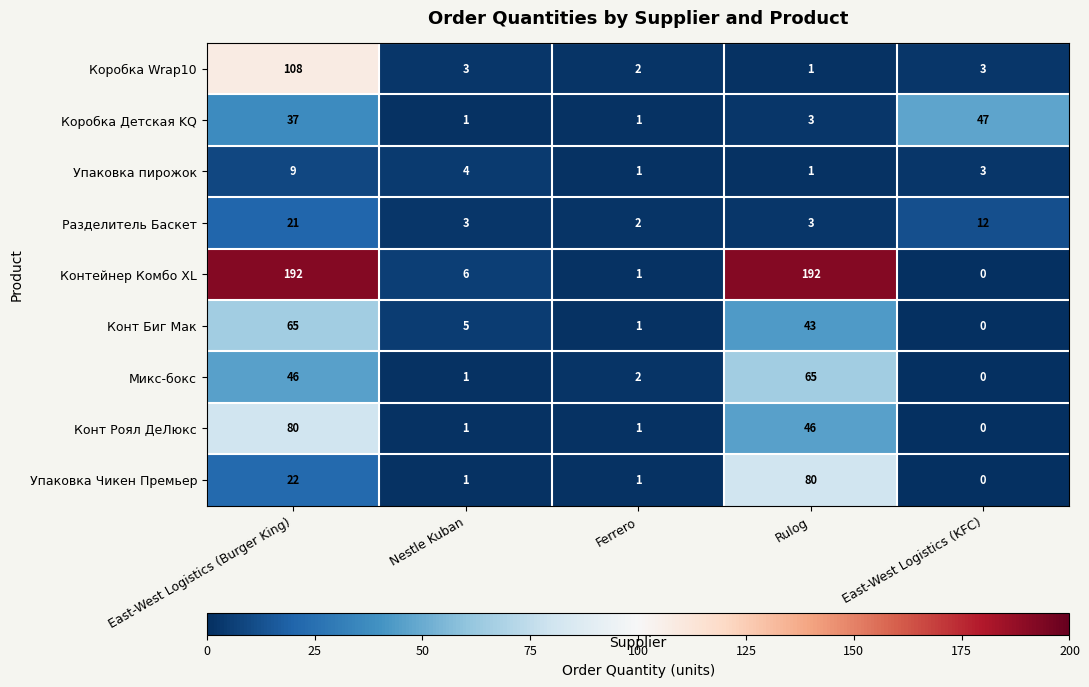

Between Nestle Kuban and East-West Logistics (KFC), which series saw the biggest shift?

Коробка Детская KQ